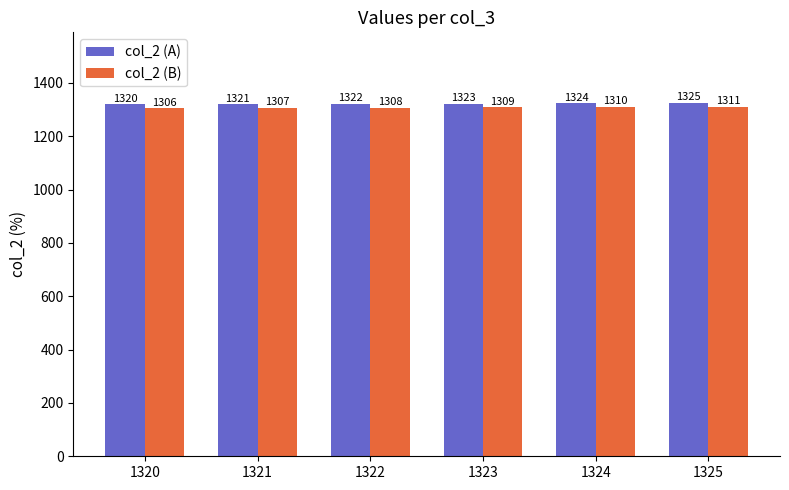

Are the bars horizontal?

No